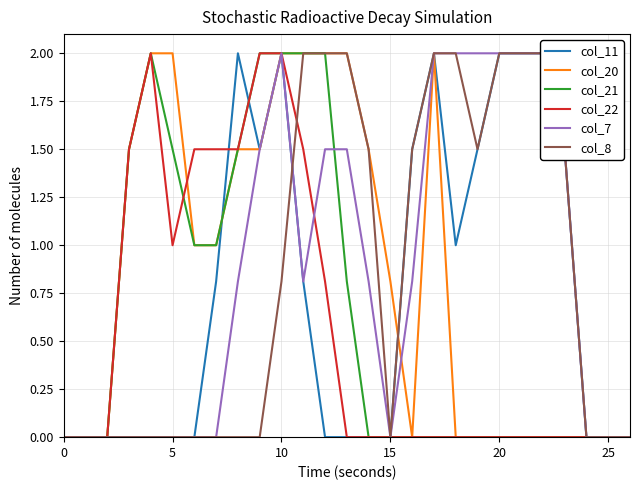

What is the average value of the col_22 series?

0.6